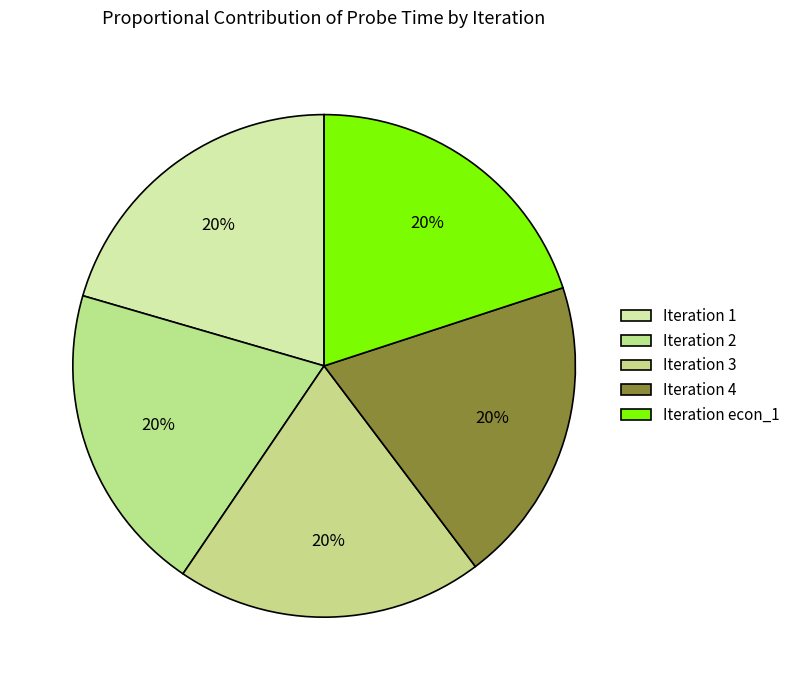

How many slices are in this pie chart?

5